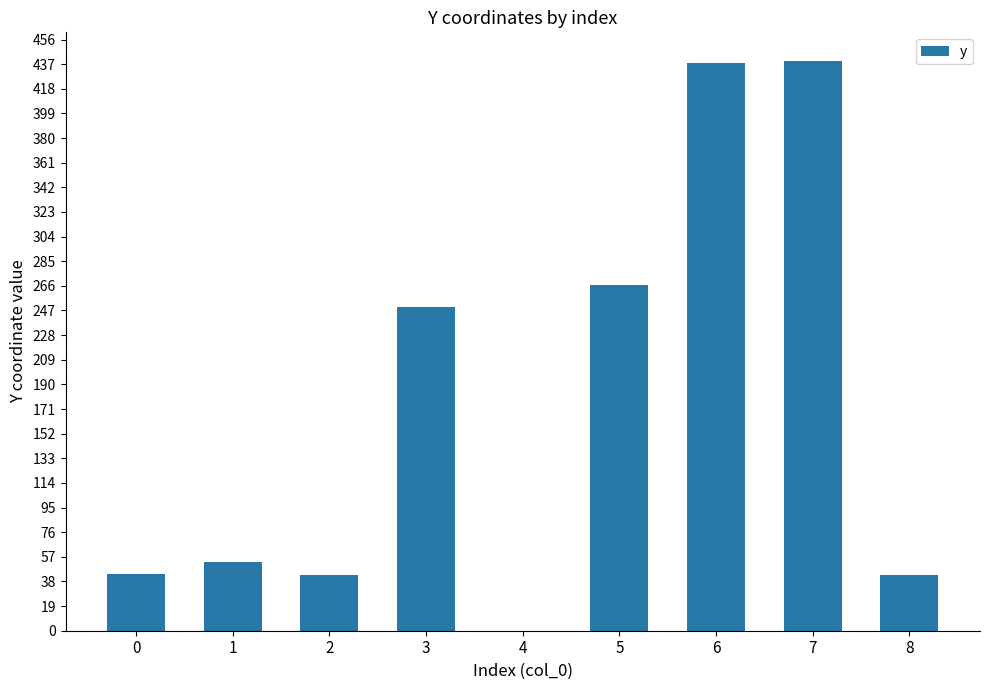

The value at 4 is 0.0. True or false?

True